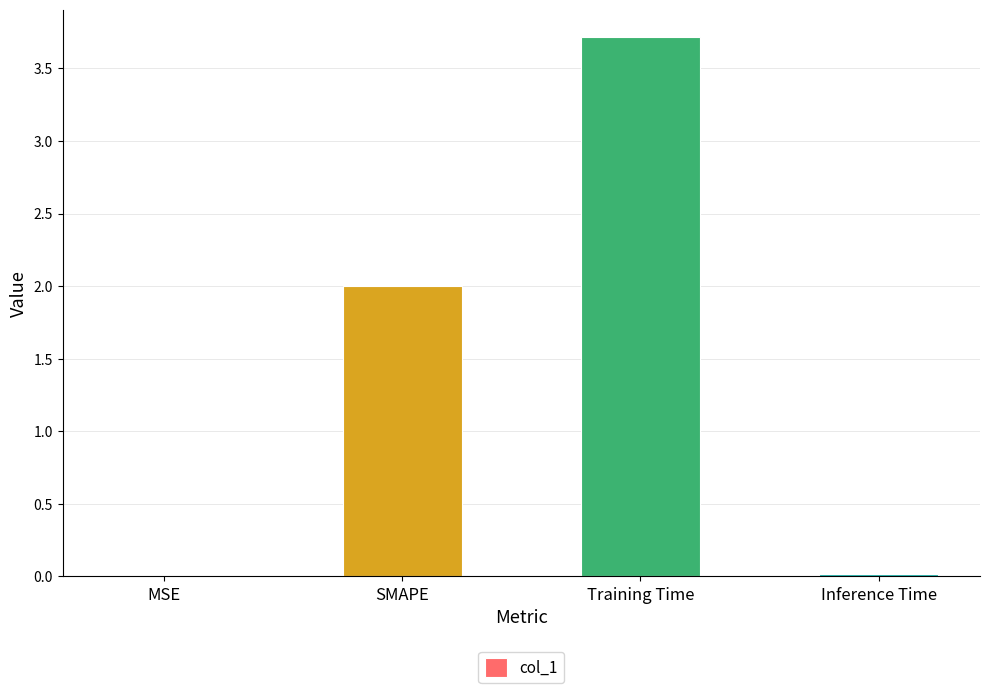

Which label corresponds to the largest value in the chart?

Training Time